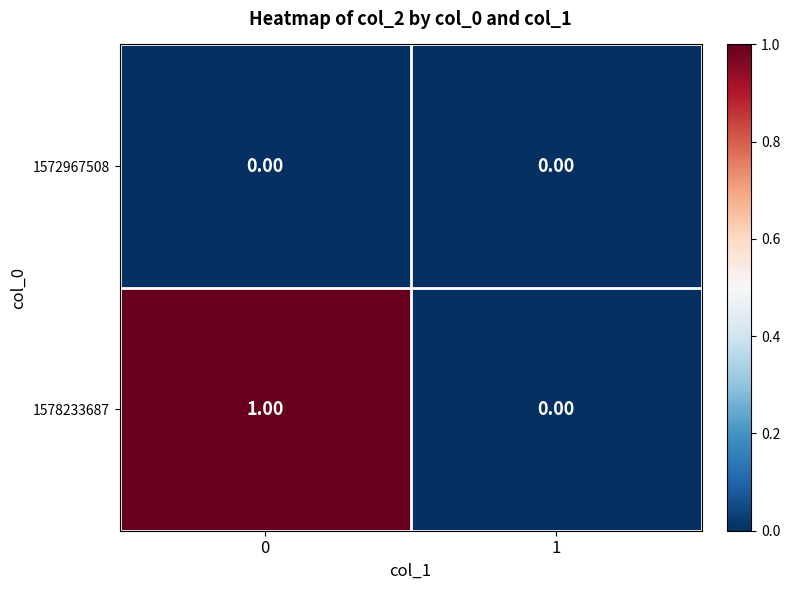

Which series has the largest total across all categories?

1578233687